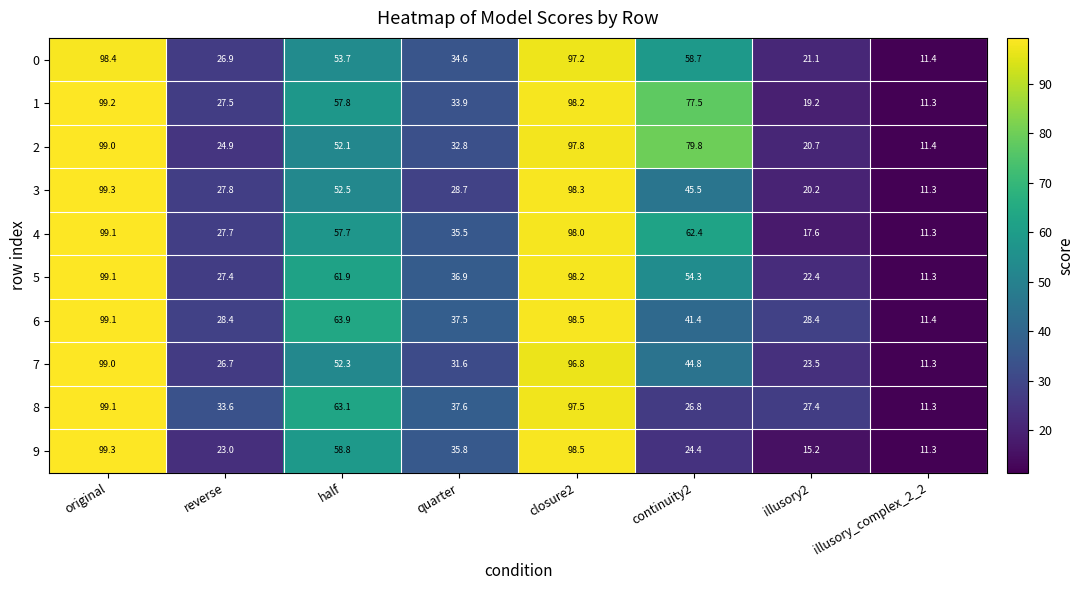

What is the average value of the 3 series?

48.0